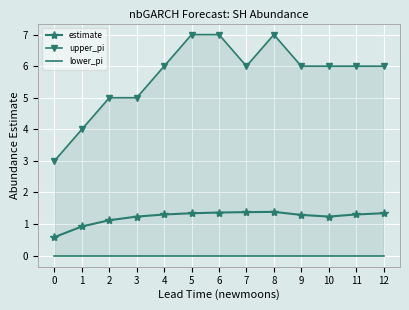

At how many categories does at least one series exceed 6?

3